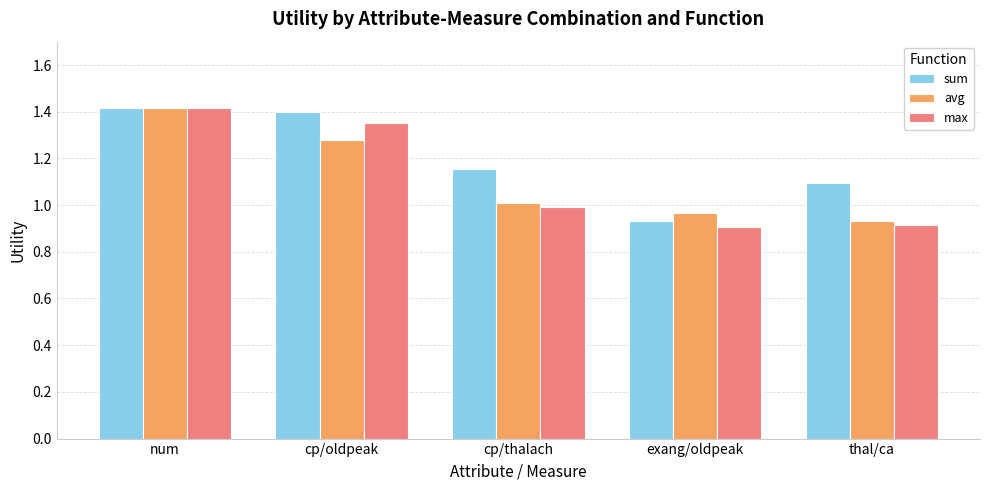

Which series has the largest total across all categories?

sum